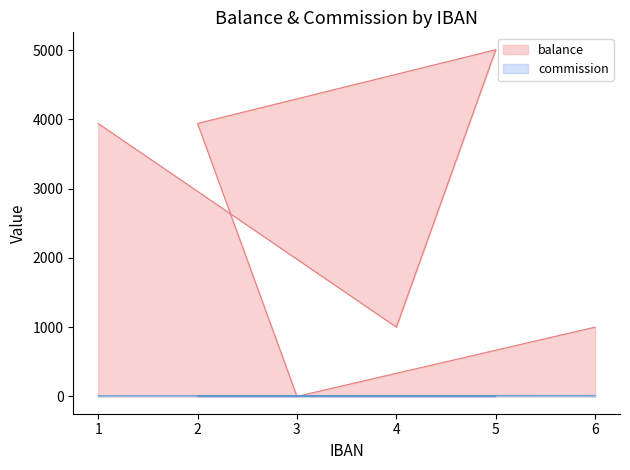

Is it true that balance equals 5179 at 1?

False